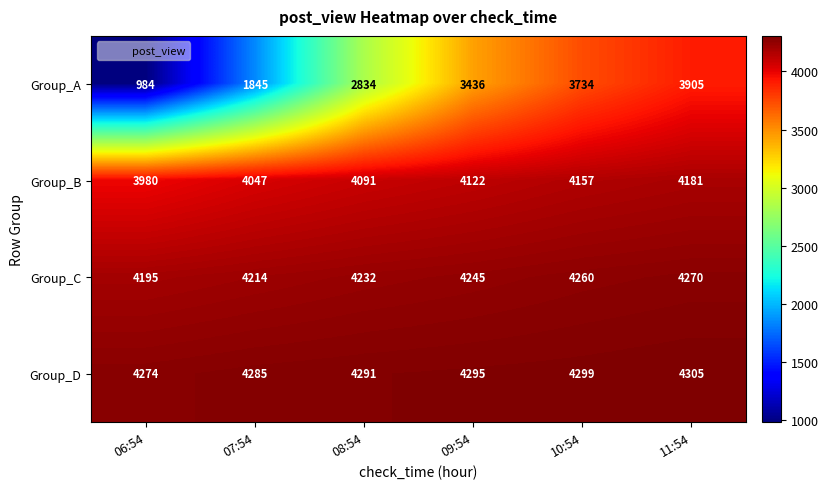

Which series has the widest spread of values?

Group_A